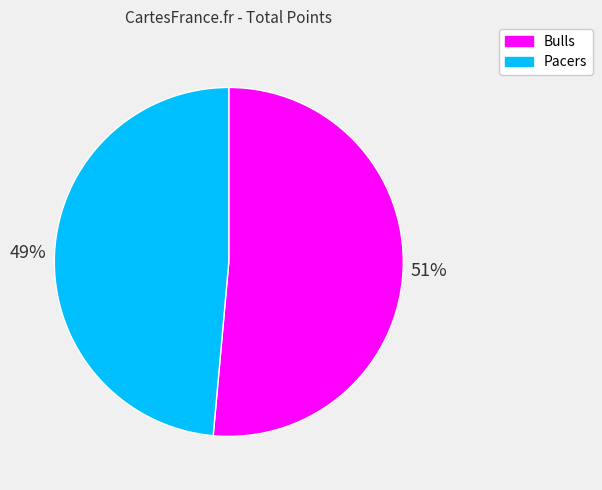

Does any single category account for the majority?

Yes